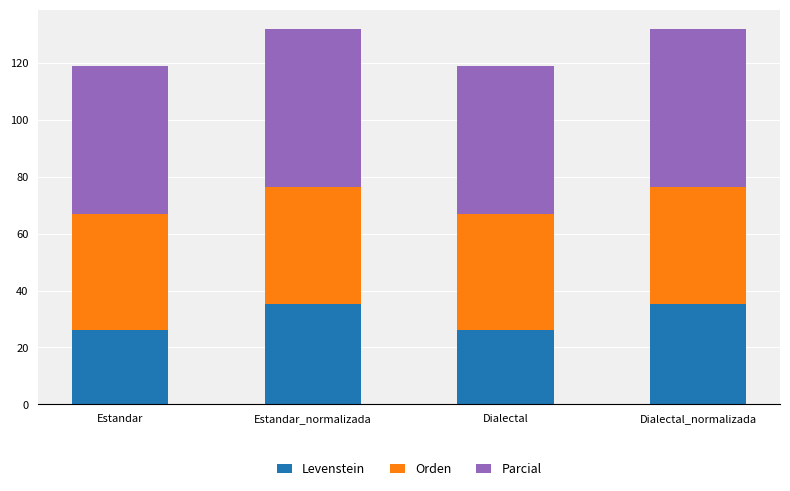

What is the lowest value of the Levenstein series?

26.2